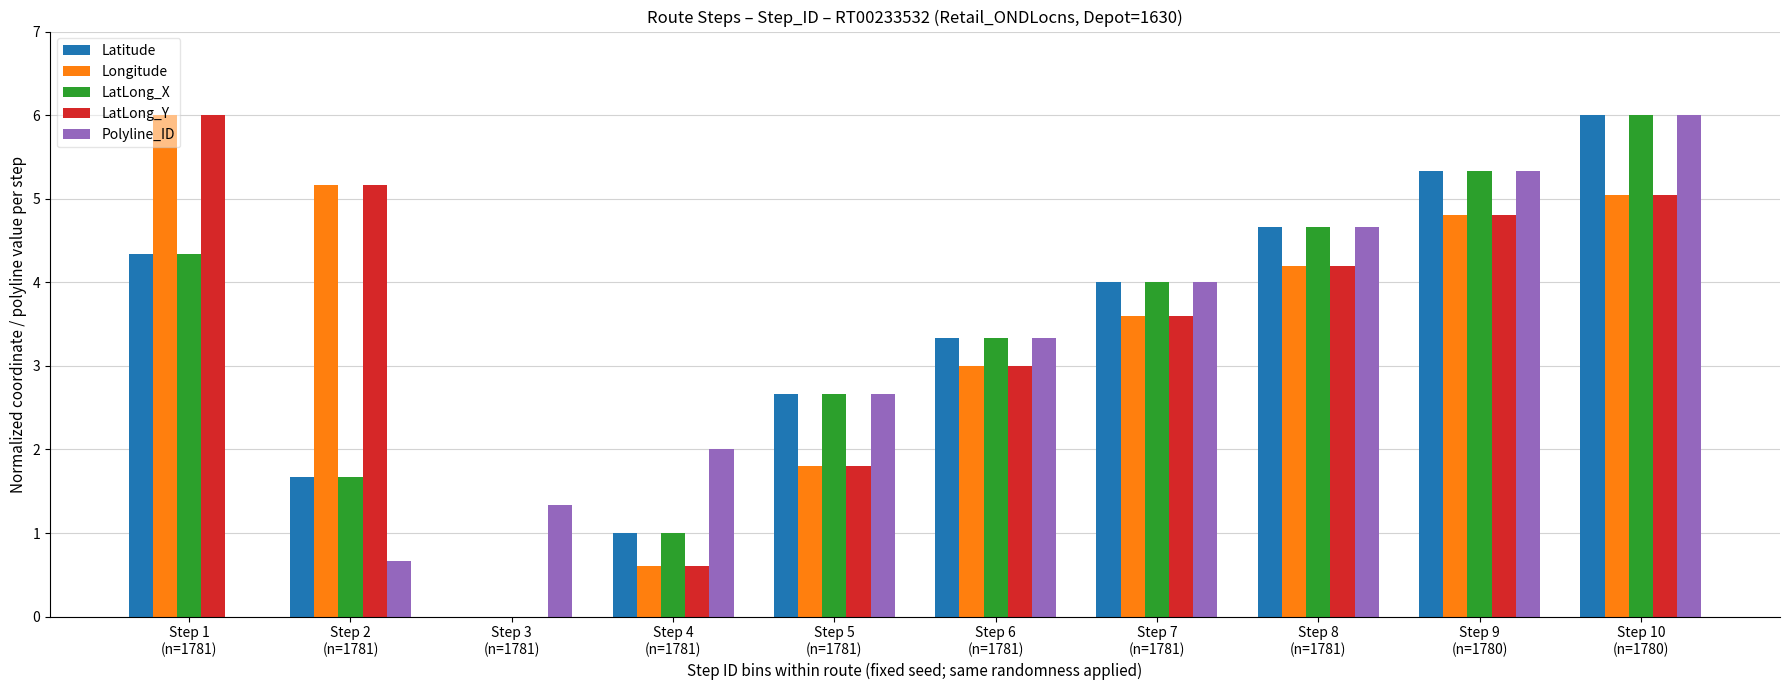

Is the value of Latitude at Step 4
(n=1781) greater than the value of LatLong_X at Step 3
(n=1781)?

Yes